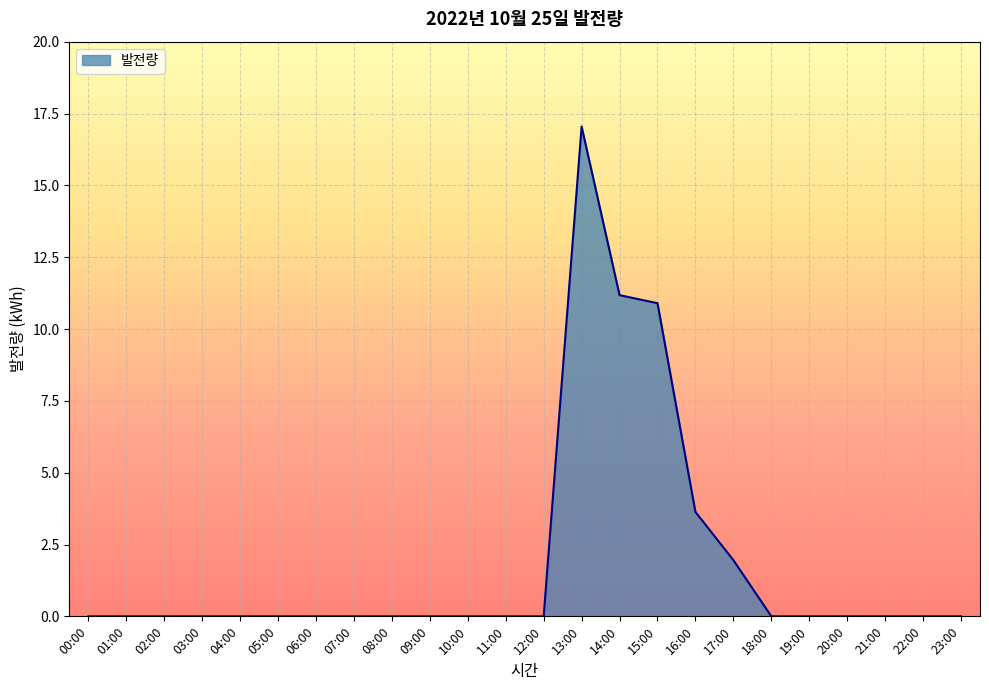

How many distinct data groups are displayed?

1